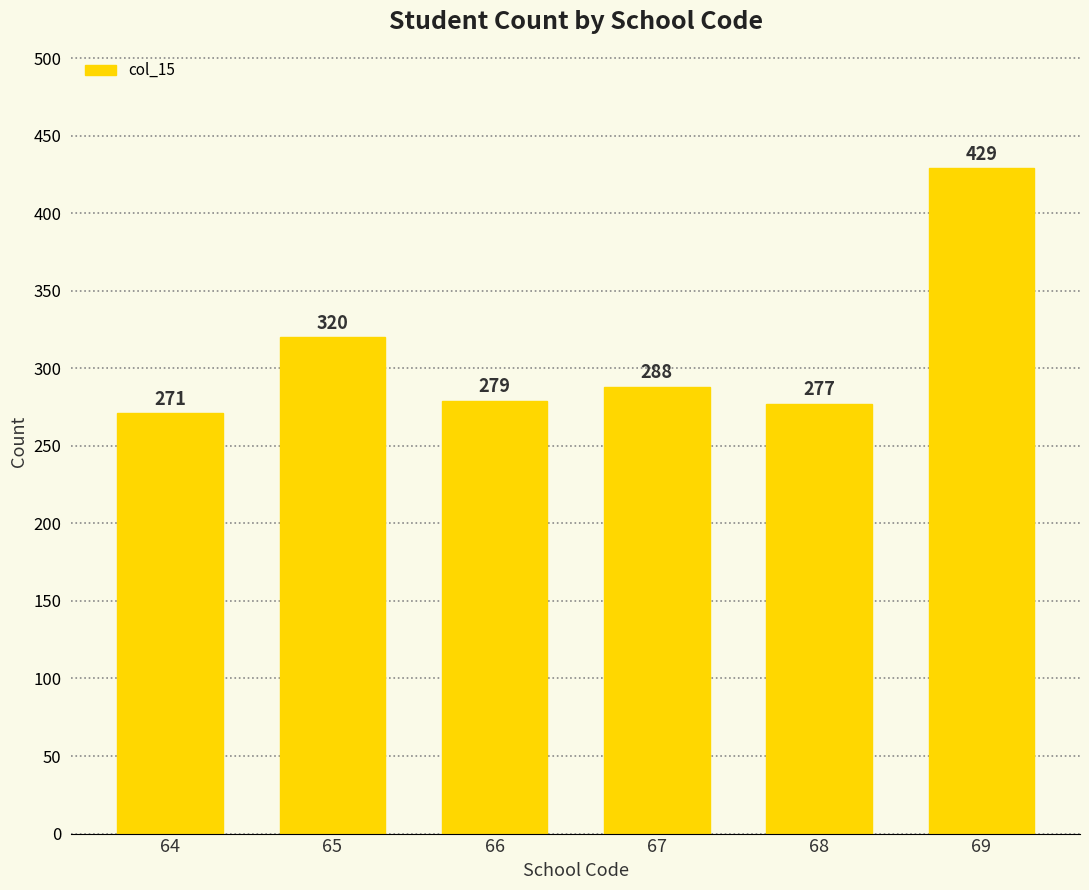

Approximately how many times larger is the value at 69 compared to 68?

1.5